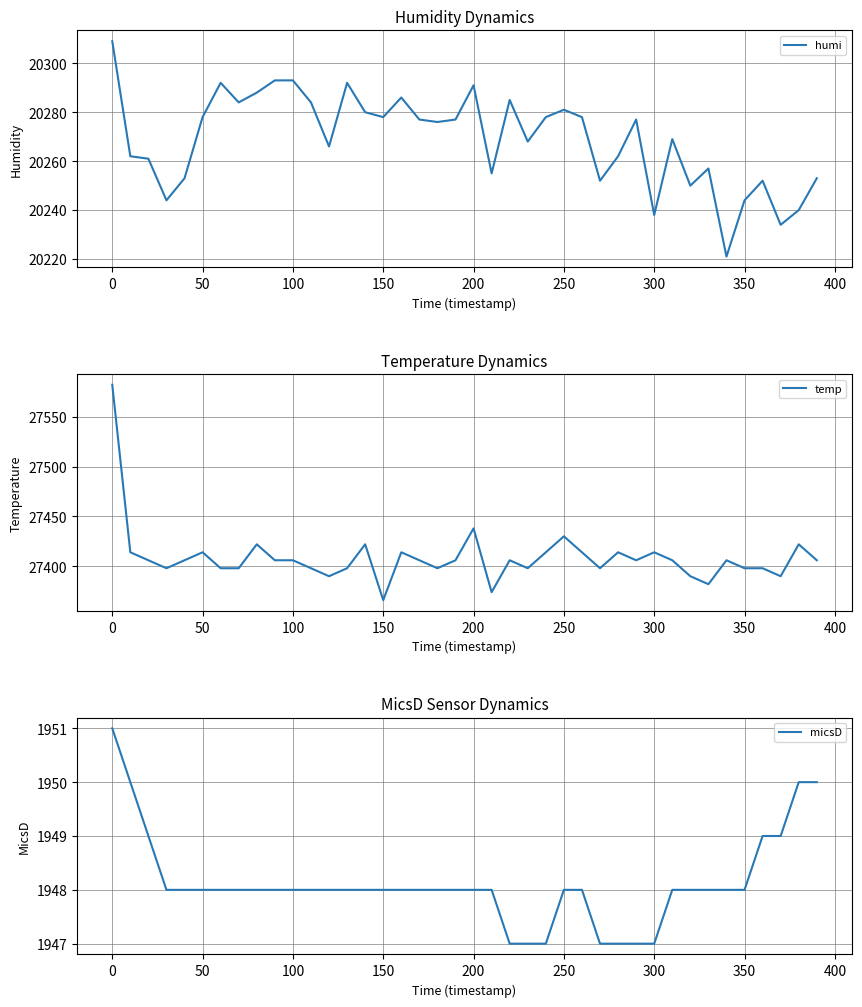

At which label is temp closest to 27474?

200